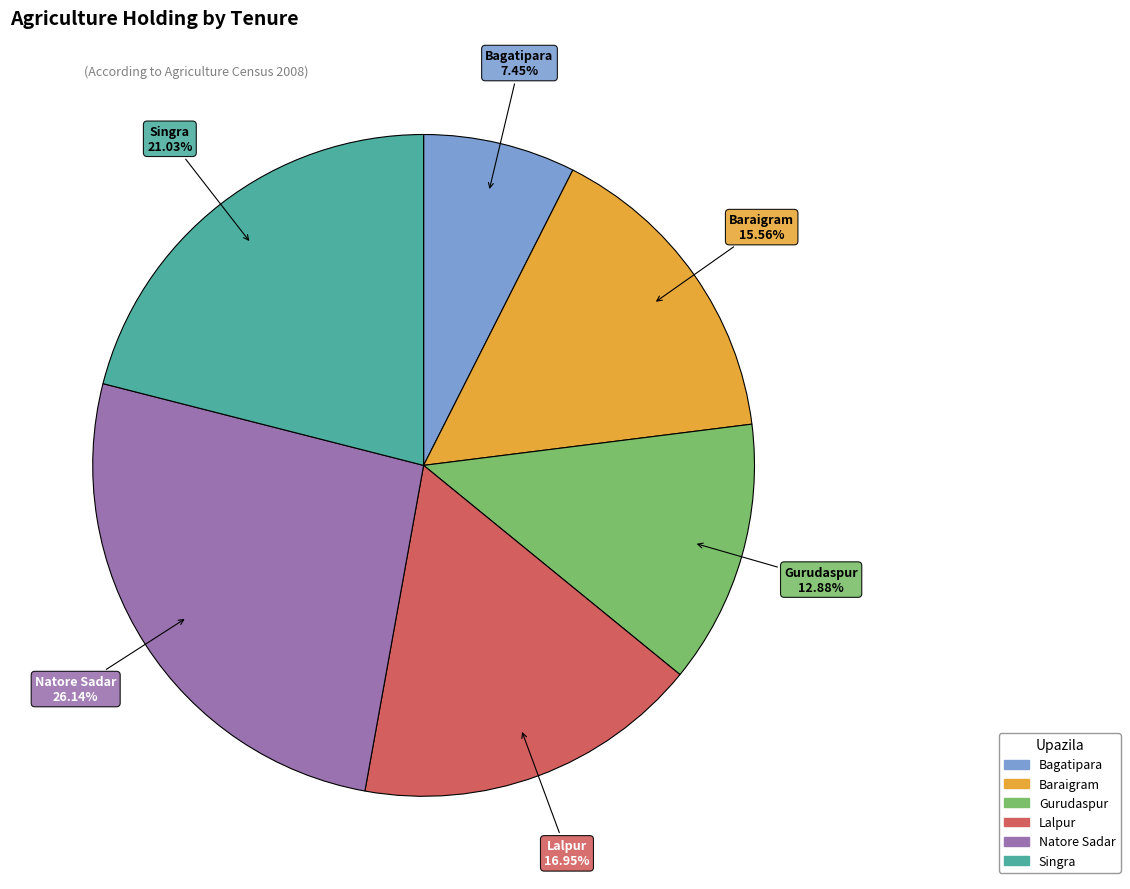

What is the largest slice in the pie chart?

Natore Sadar